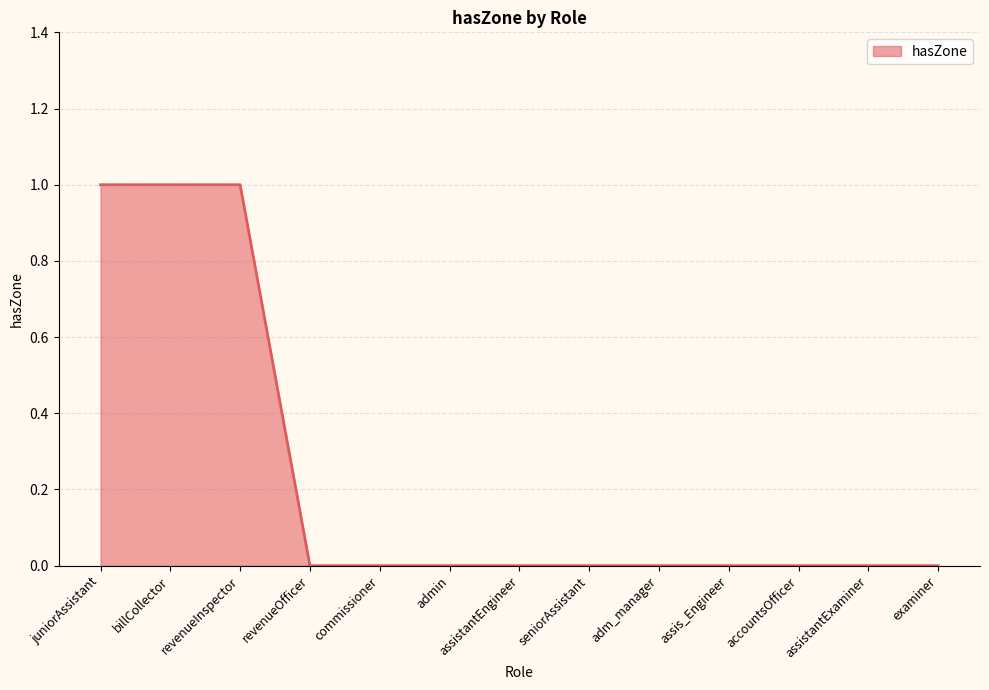

What is the sum of all values?

3